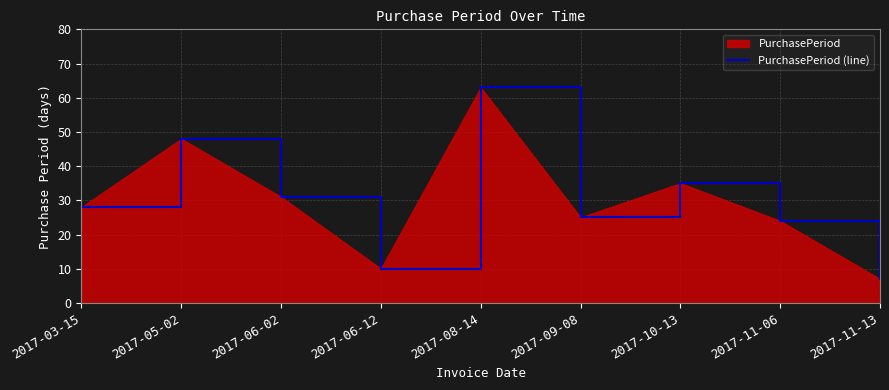

What is the minimum value shown in the chart?

7